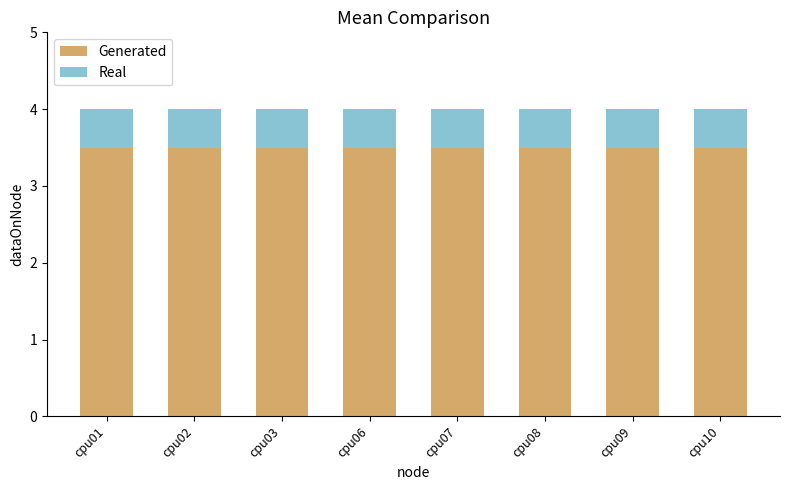

Are the bars grouped side by side (vs. stacked)?

No